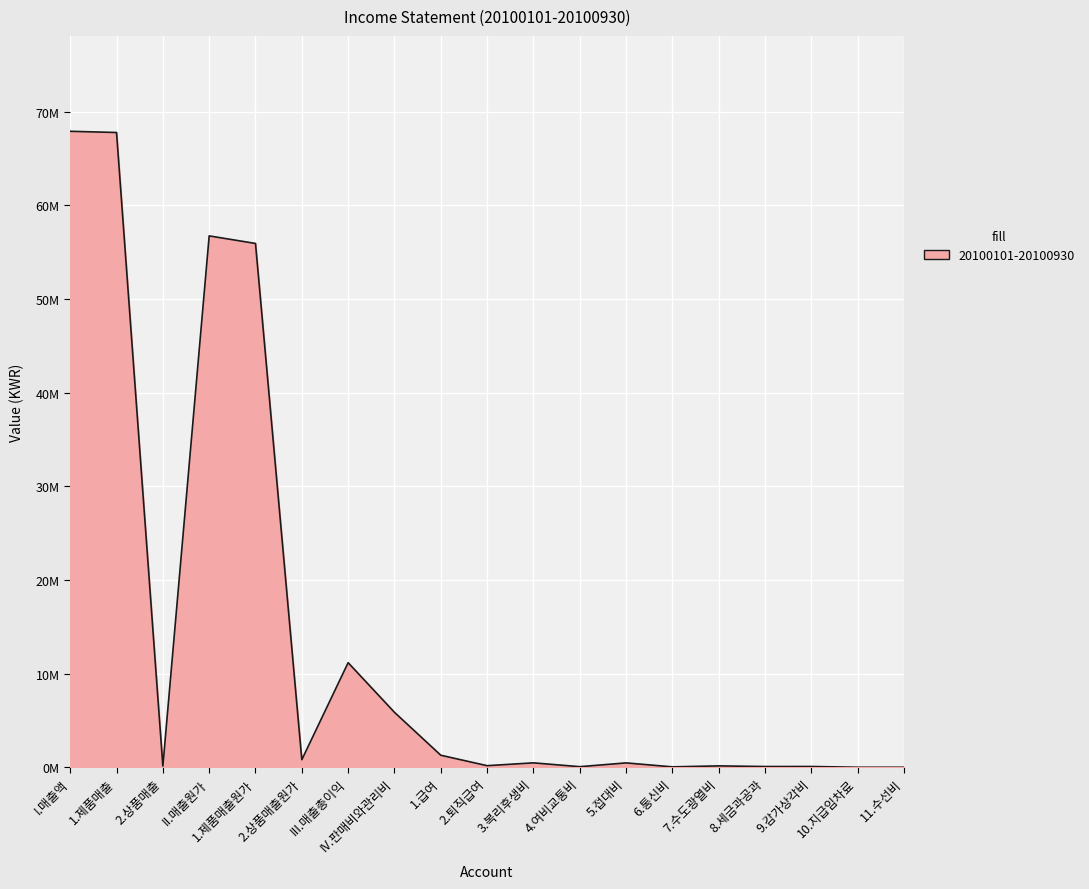

Does the chart display data point markers on the line(s)?

No